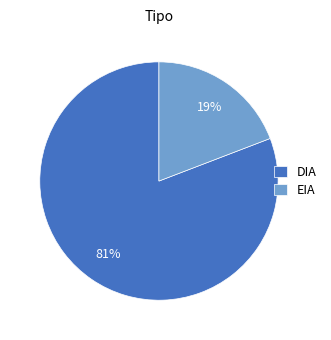

To the nearest percent, what is the difference between the largest and smallest slice percentages?

62%